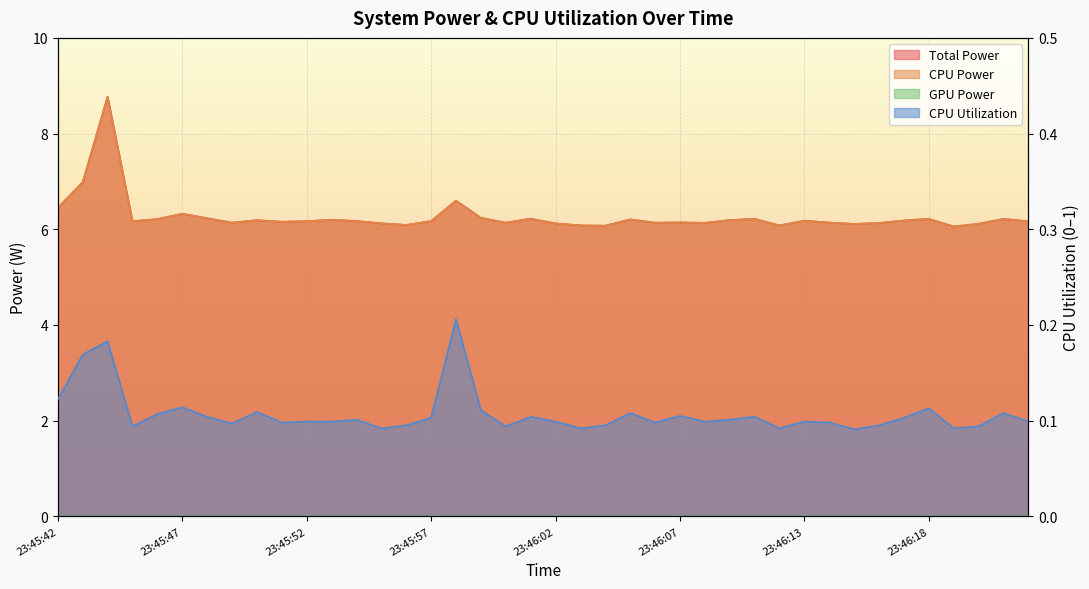

Which has a higher value, 23:45:48 or 23:46:11?

23:45:48